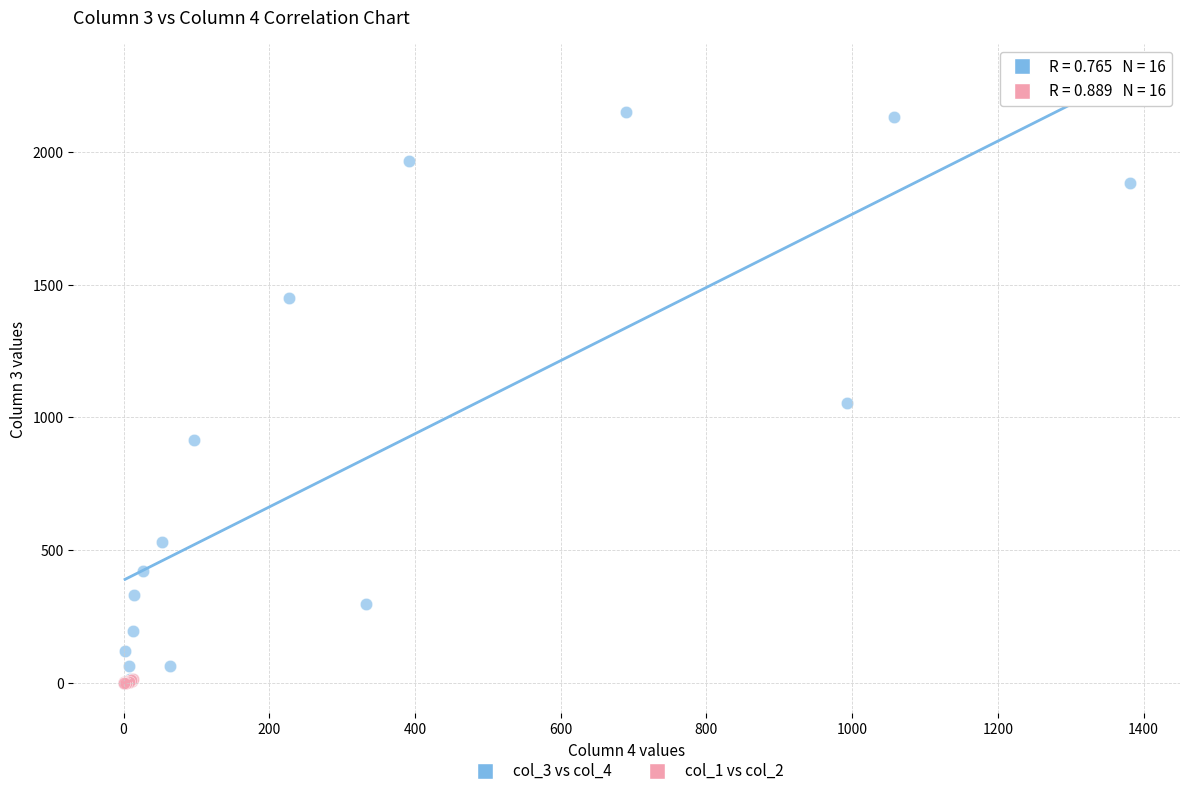

Which series has the widest spread of Y values?

col_3 vs col_4